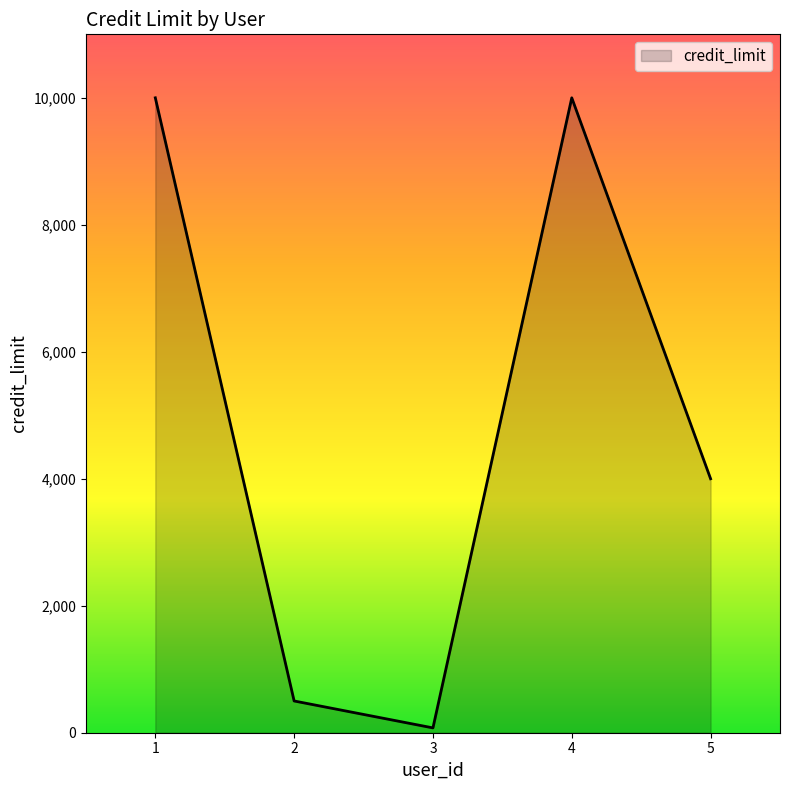

What is the approximate value at 3?

76.0